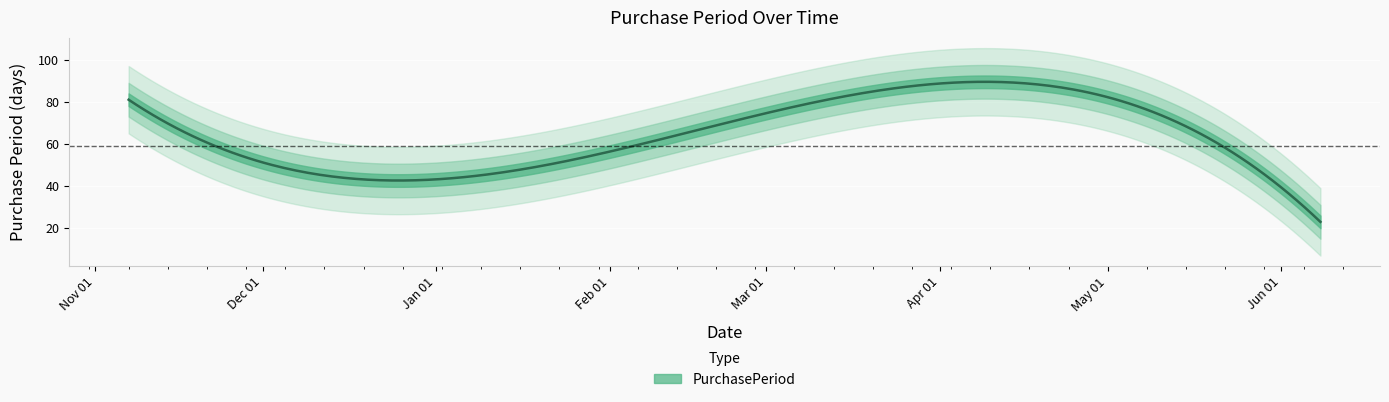

Which has a higher value, 2017-05-16 or 2016-12-20?

2017-05-16